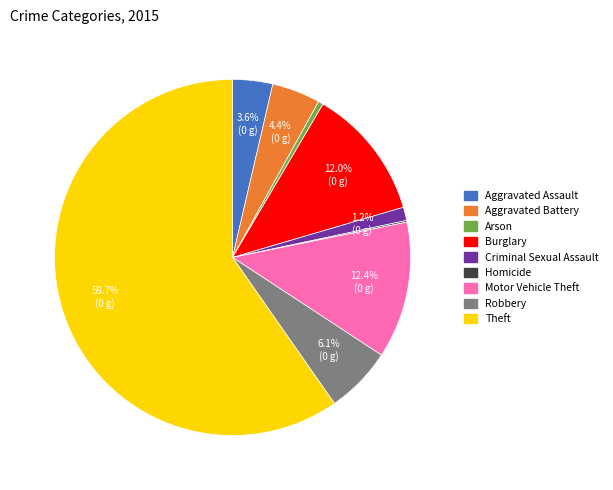

Is it true that Theft is 60% of the pie?

True